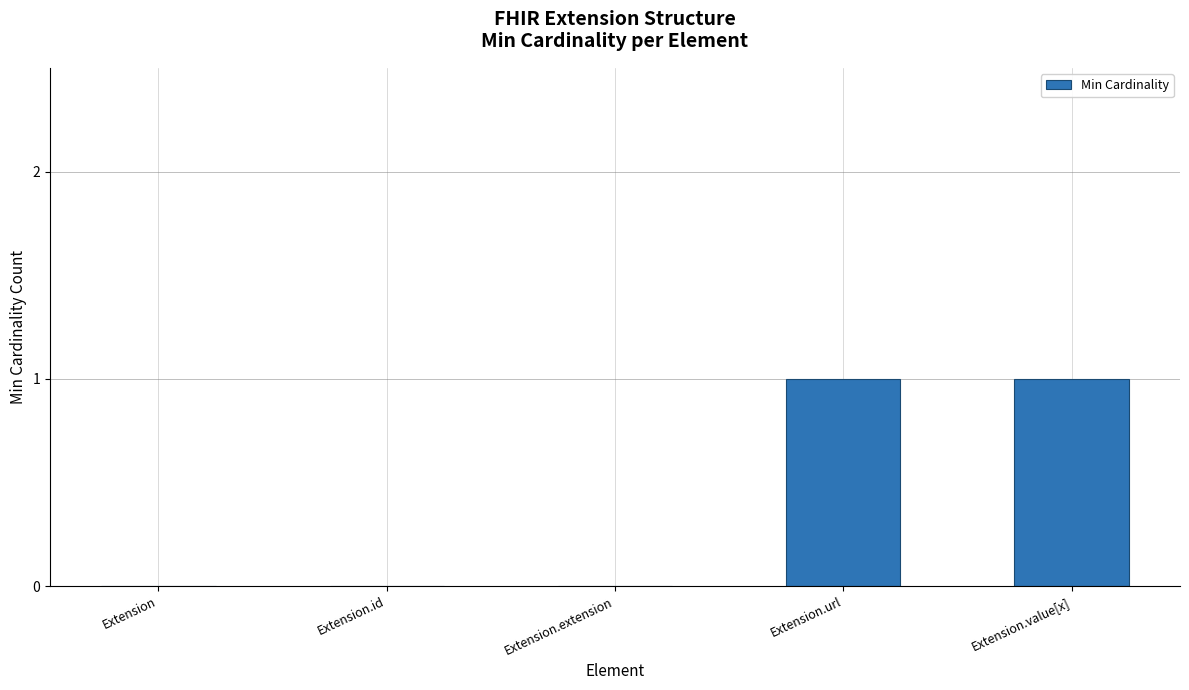

What is the change in value from Extension.id to Extension.value[x]?

+1